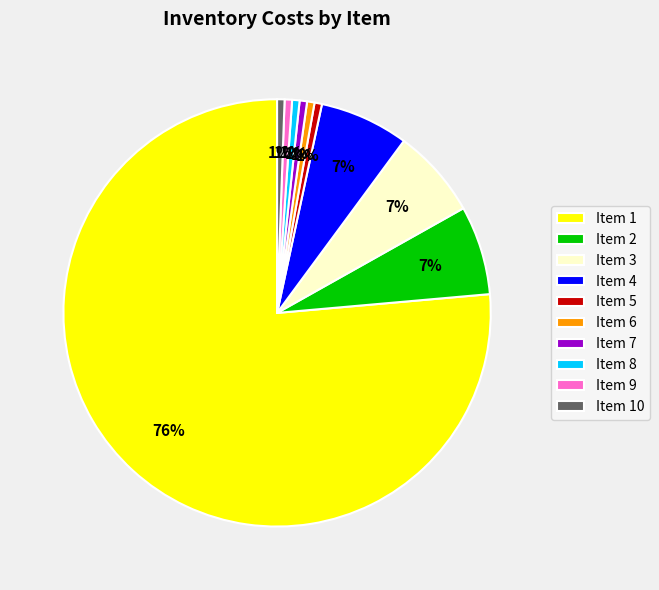

Does any single category account for the majority?

Yes